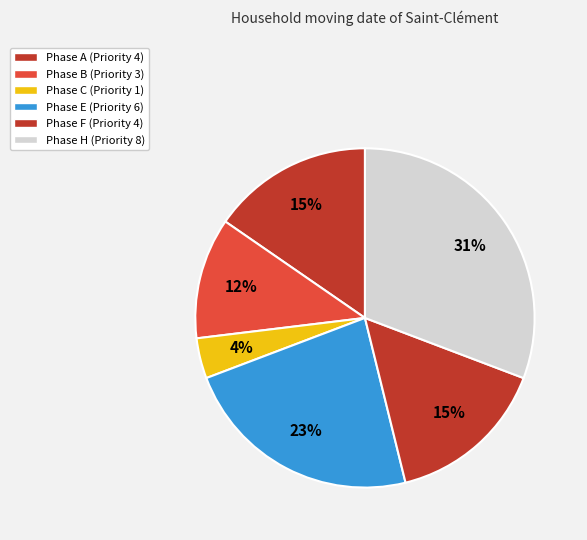

Which slice is the largest?

H